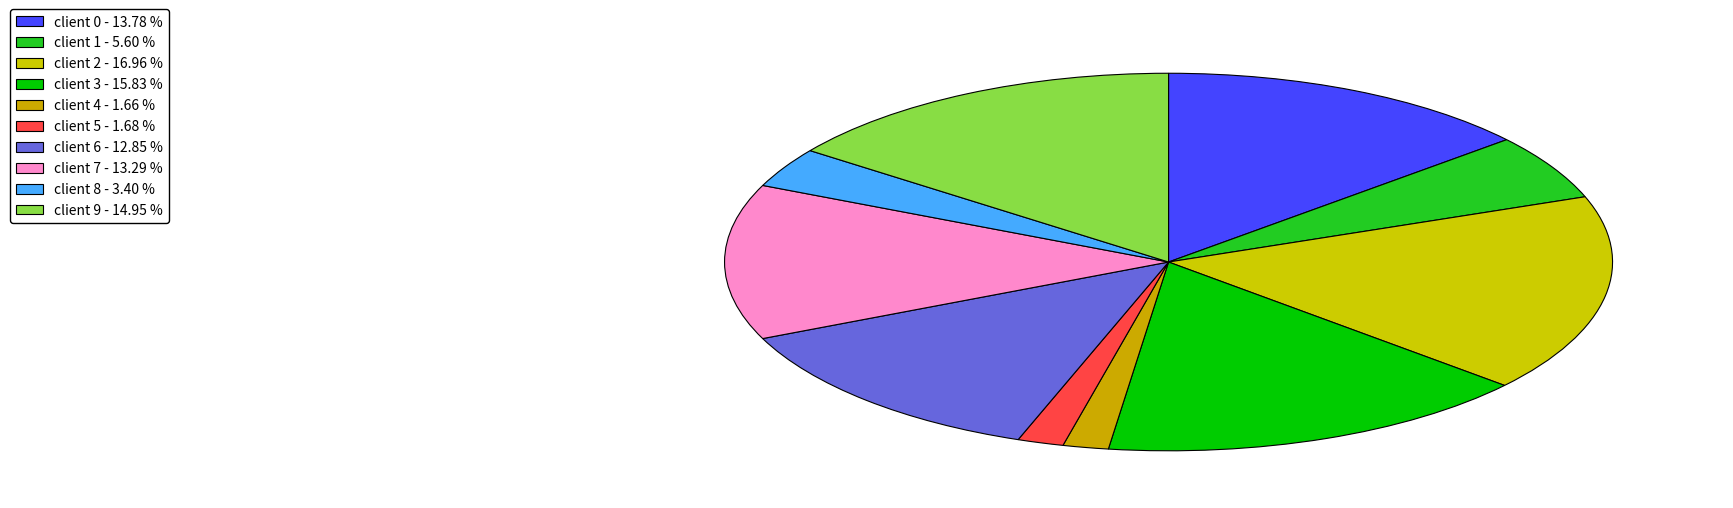

Which slice is the largest?

client 2 - 16.96 %